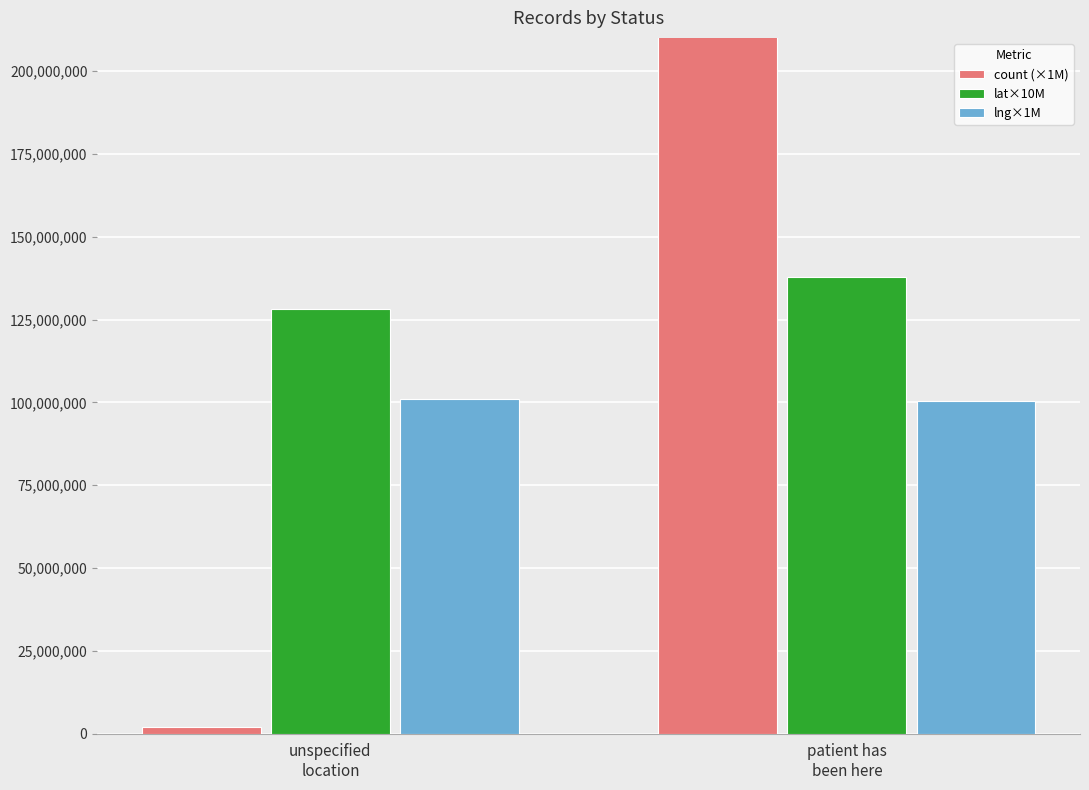

What is the label of the 1st bar from the right?

patient has
been here